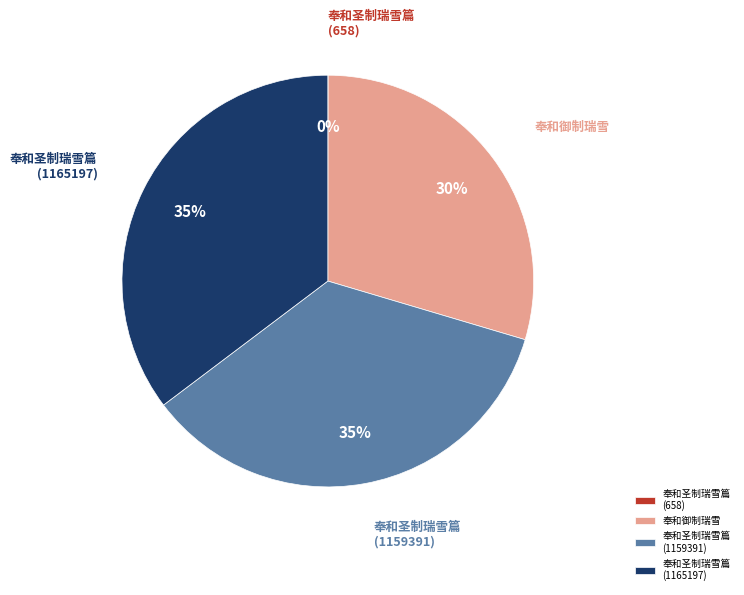

What percentage is the 奉和圣制瑞雪篇 (1159391) slice, to the nearest percent?

35%